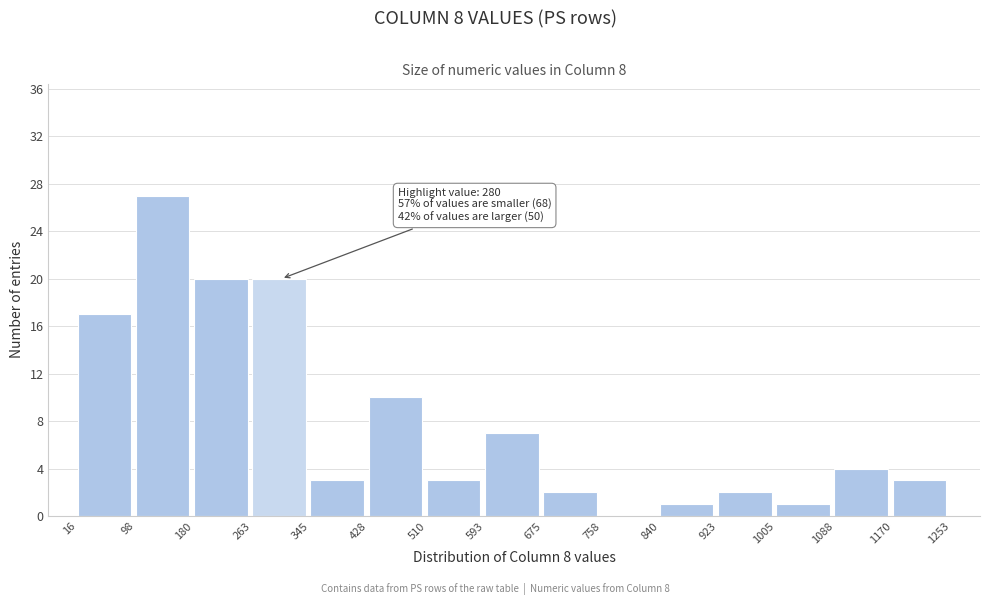

Over which range of the x-axis is the bar tallest?

98 to 180